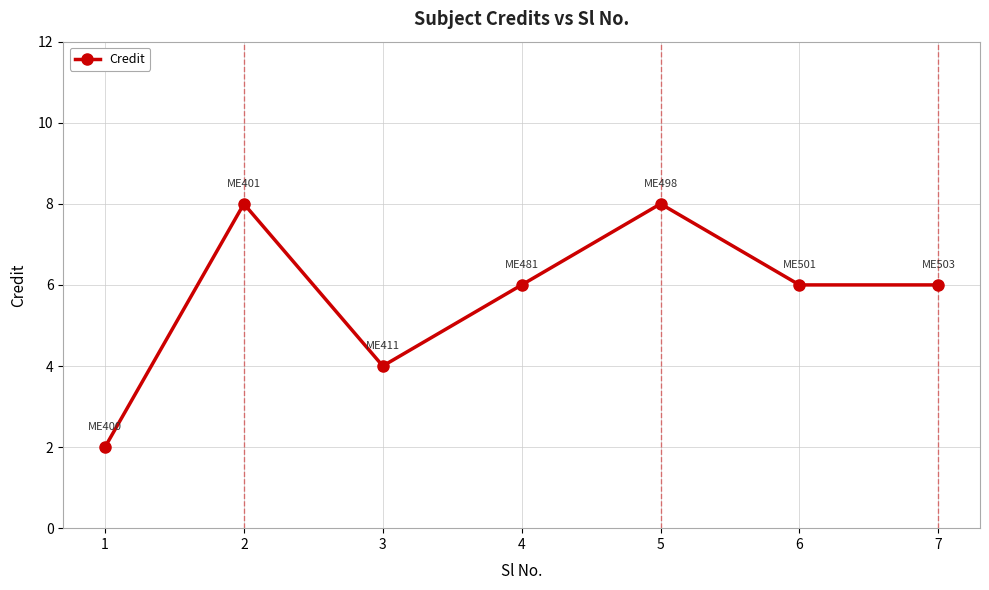

What is the change in value from 3 to 7?

+2